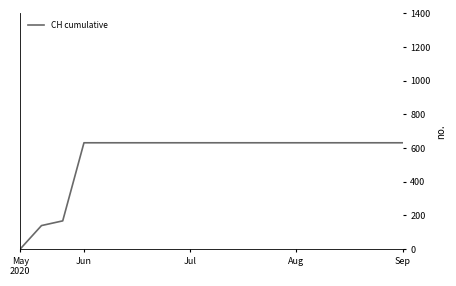

What is the difference between the maximum and second lowest values?

492